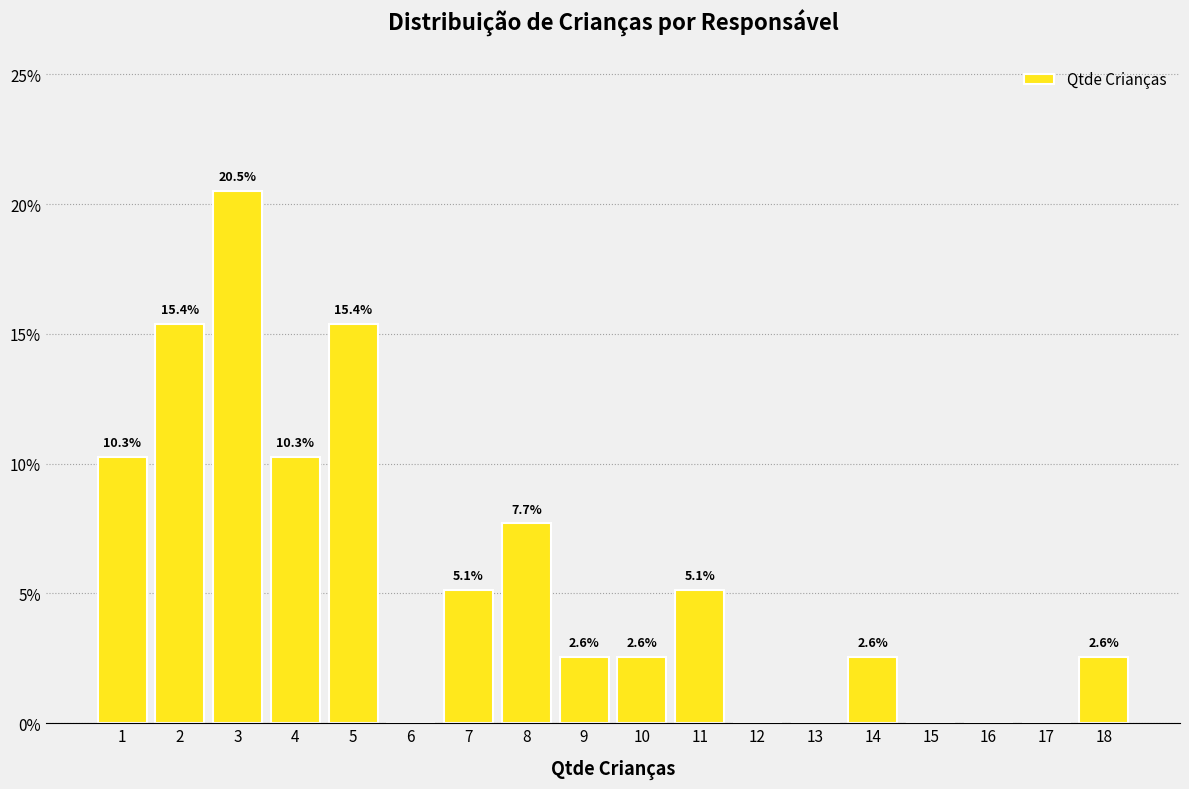

Over which range of the x-axis is the bar tallest?

2.5 to 3.5